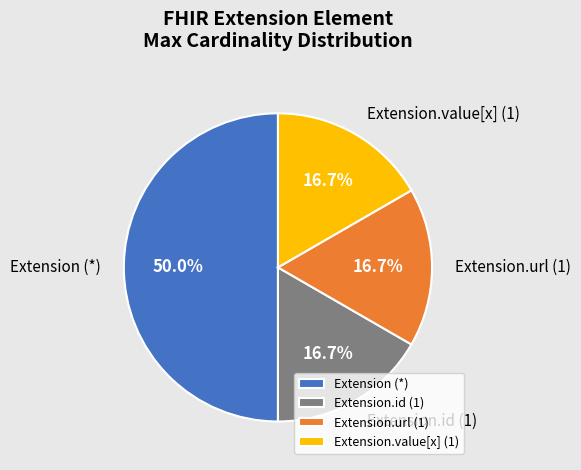

Do Extension (*) and Extension.id (1) together represent more than half of the pie?

Yes